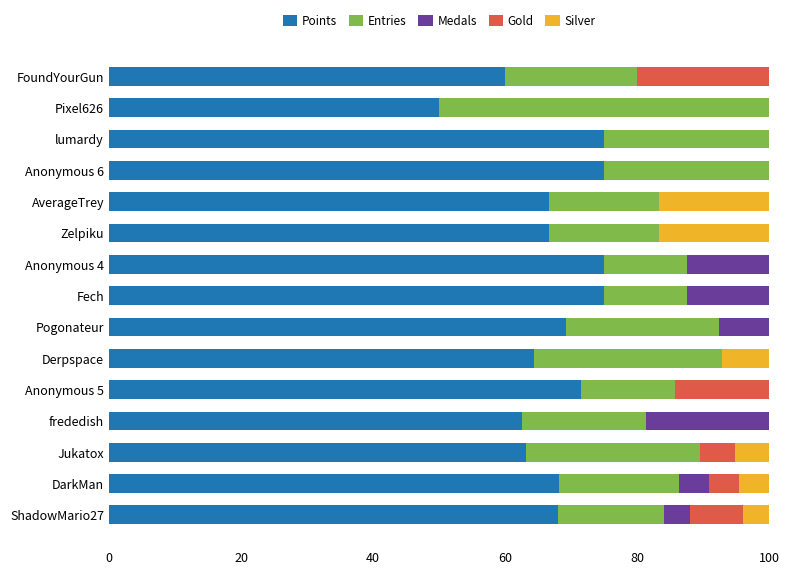

The Points series shows 60.0 at FoundYourGun. True or false?

True